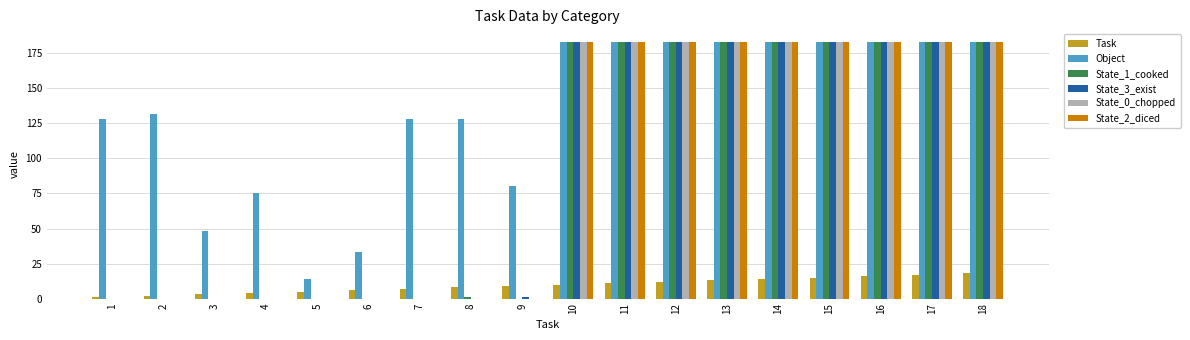

Is it true that State_3_exist equals 183 at 11?

True